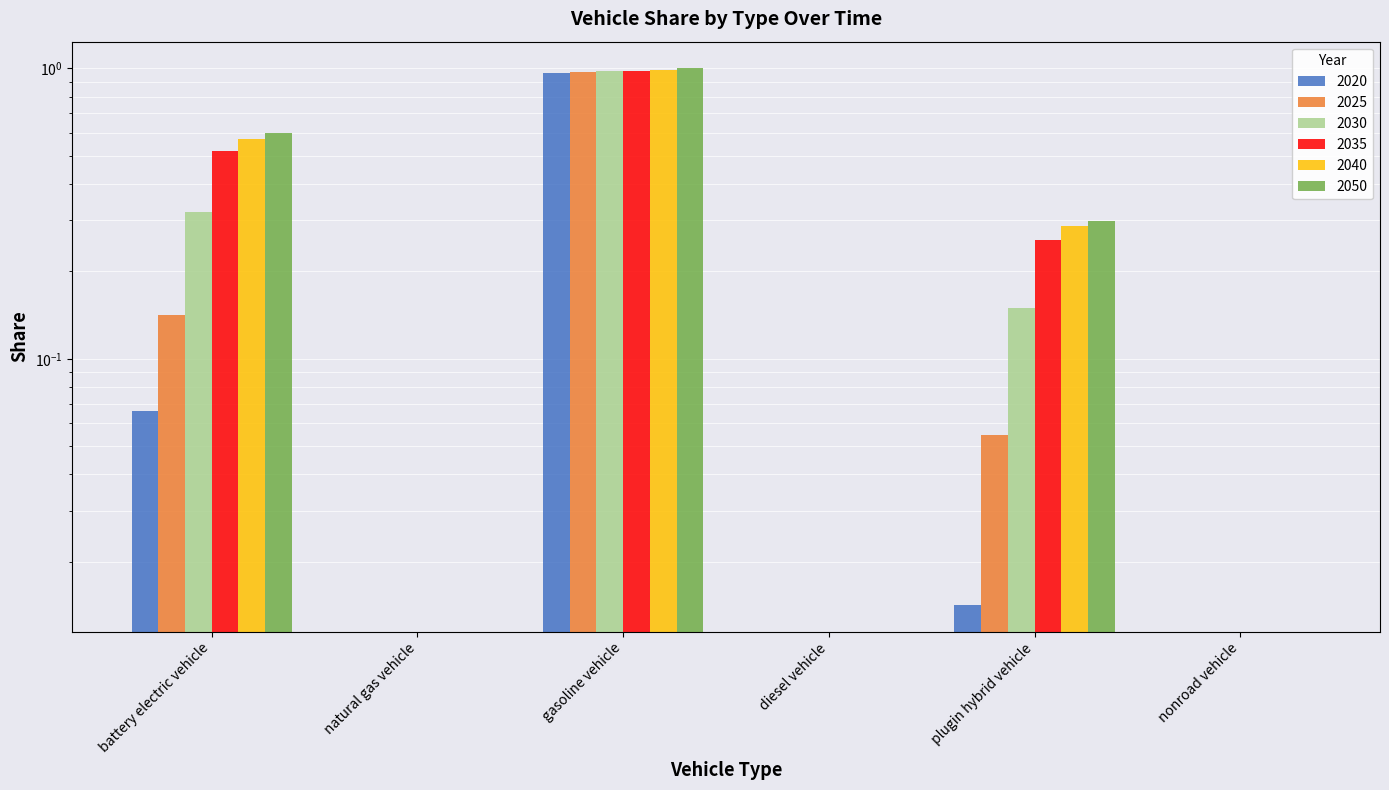

Is it true that 2050 equals -0.4 at natural gas vehicle?

False